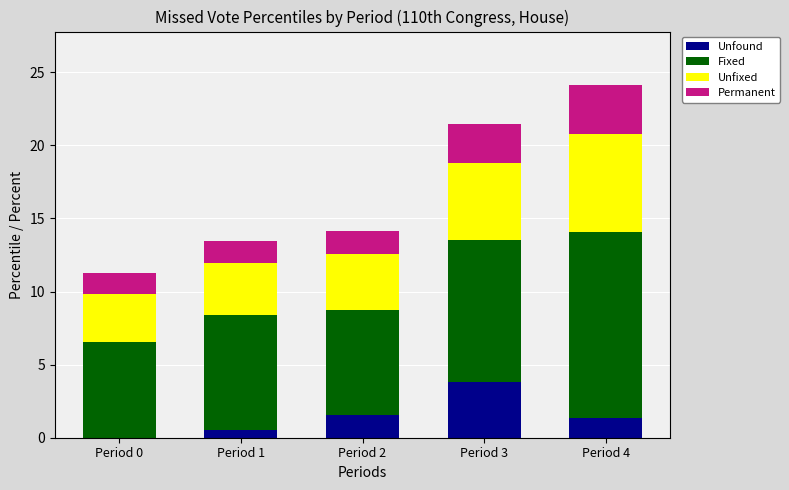

At which category is the sum across all series the highest?

Period 4